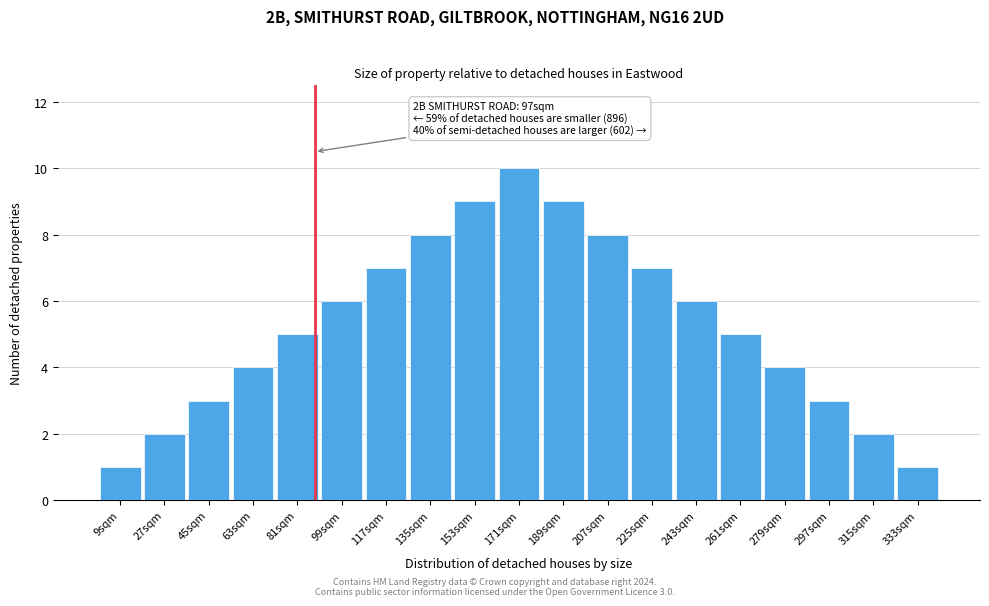

Reading left to right, list all the values displayed in this chart.

9sqm=1	27sqm=2	45sqm=3	63sqm=4	81sqm=5	99sqm=6	117sqm=7	135sqm=8	153sqm=9	171sqm=10	189sqm=9	207sqm=8	225sqm=7	243sqm=6	261sqm=5	279sqm=4	297sqm=3	315sqm=2	333sqm=1